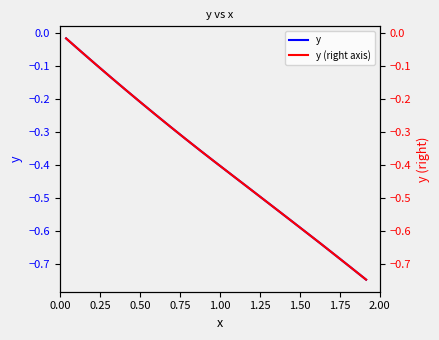

What is the average value of the y (right axis) series?

-0.4